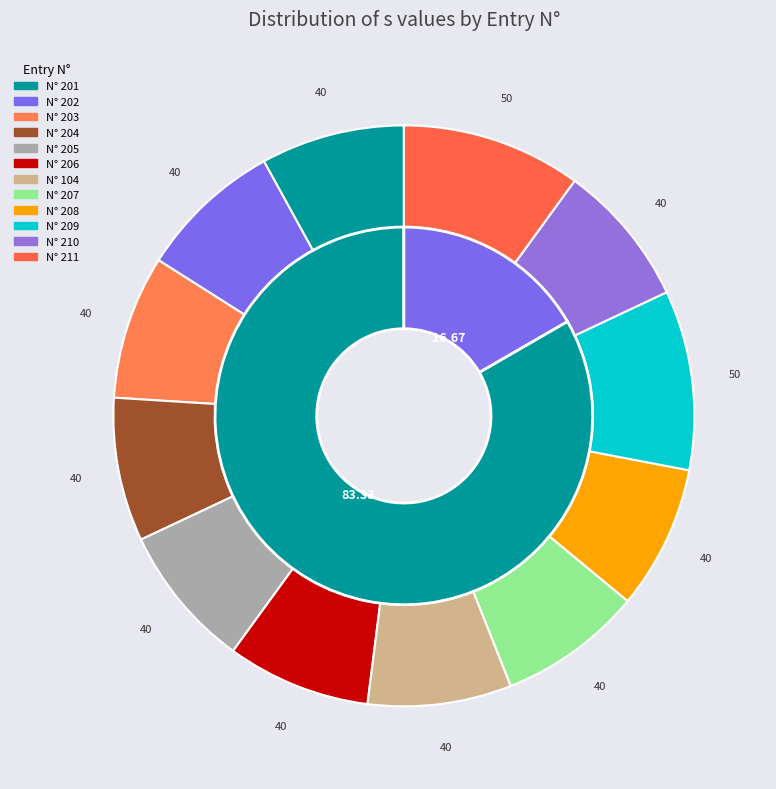

Is it true that 207 is 1% of the pie?

False